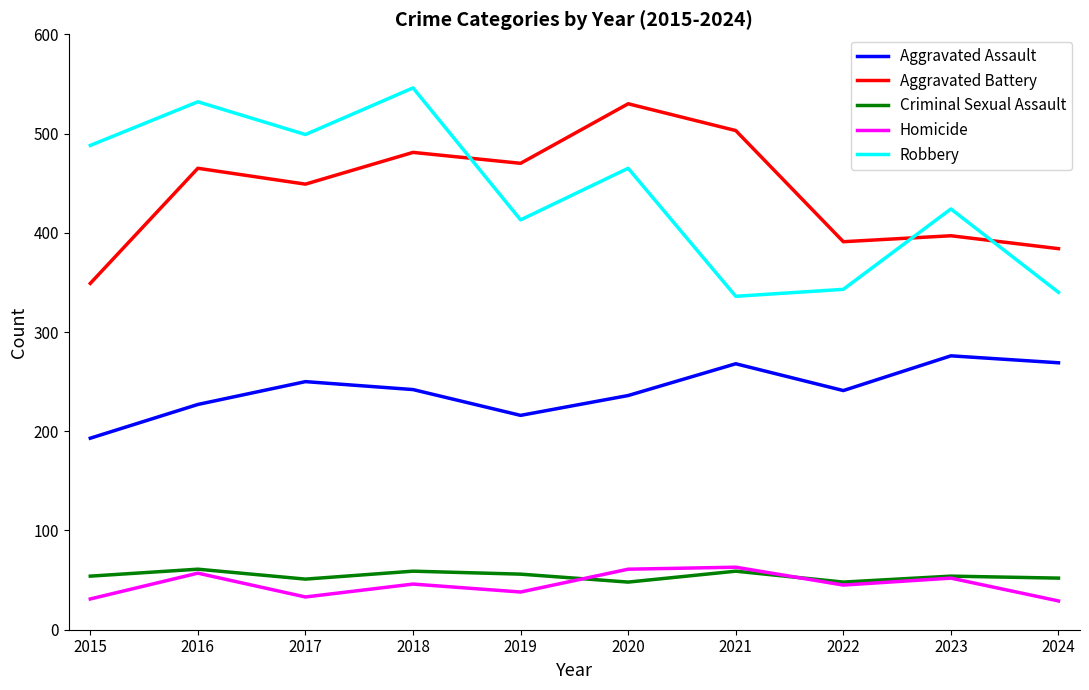

In Criminal Sexual Assault, how many points are lower than both neighbors (excluding endpoints)?

3